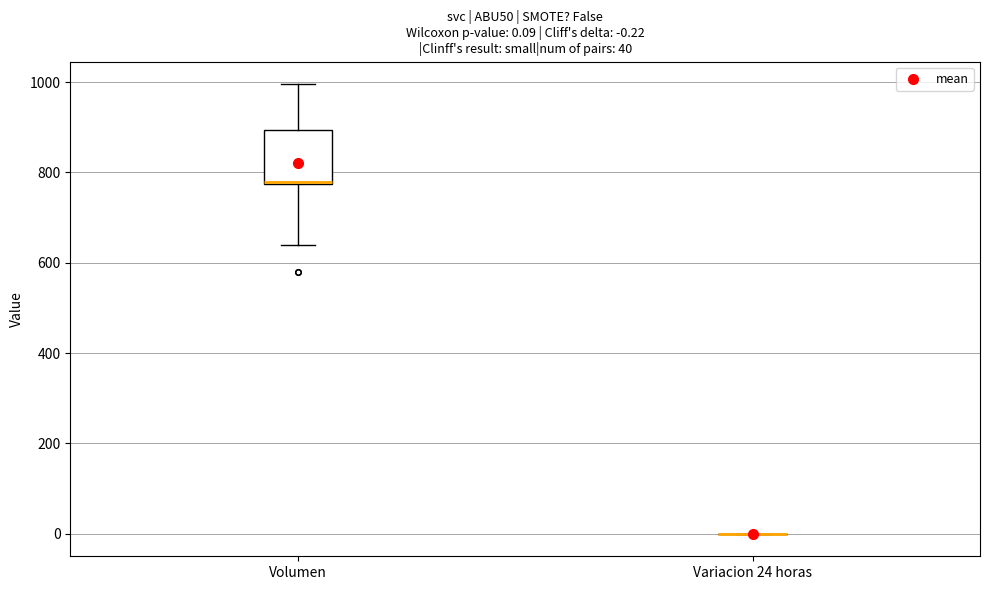

Which box is the tallest, from its lower edge to its upper edge?

Volumen